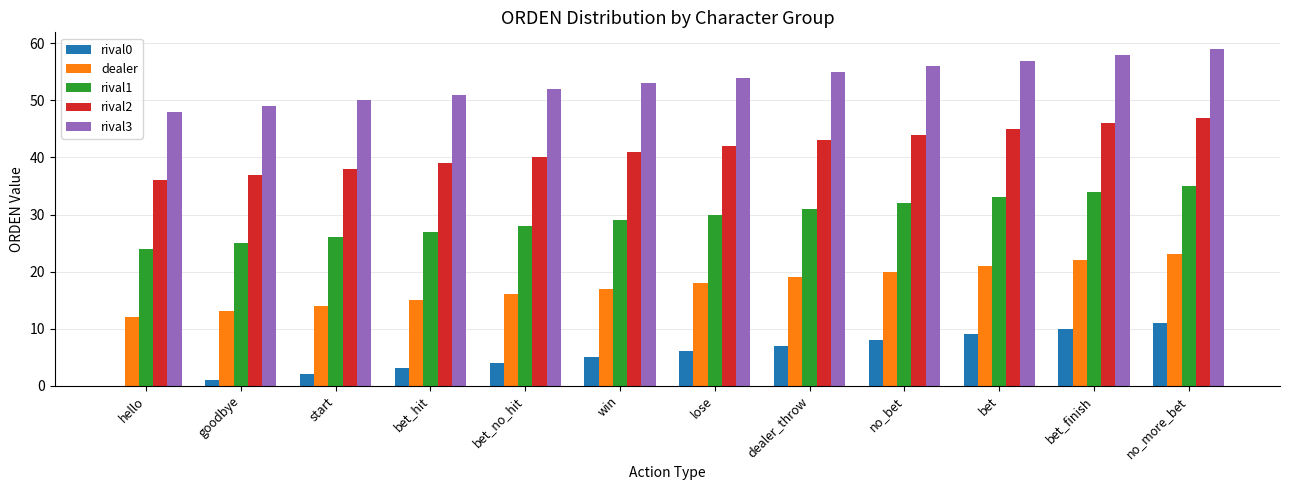

Does the chart contain stacked bars?

No